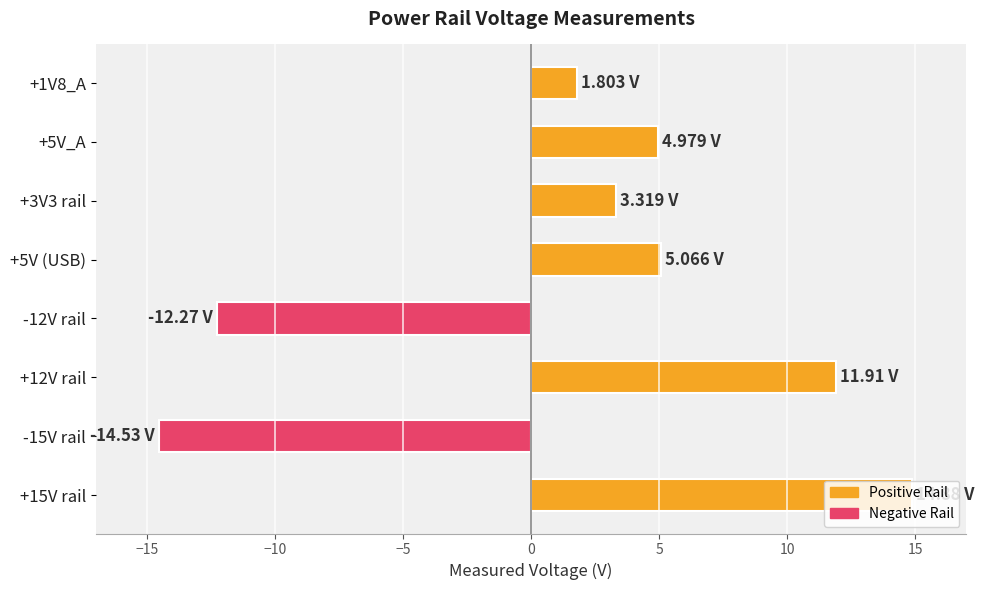

What is the maximum value shown in the chart?

14.9